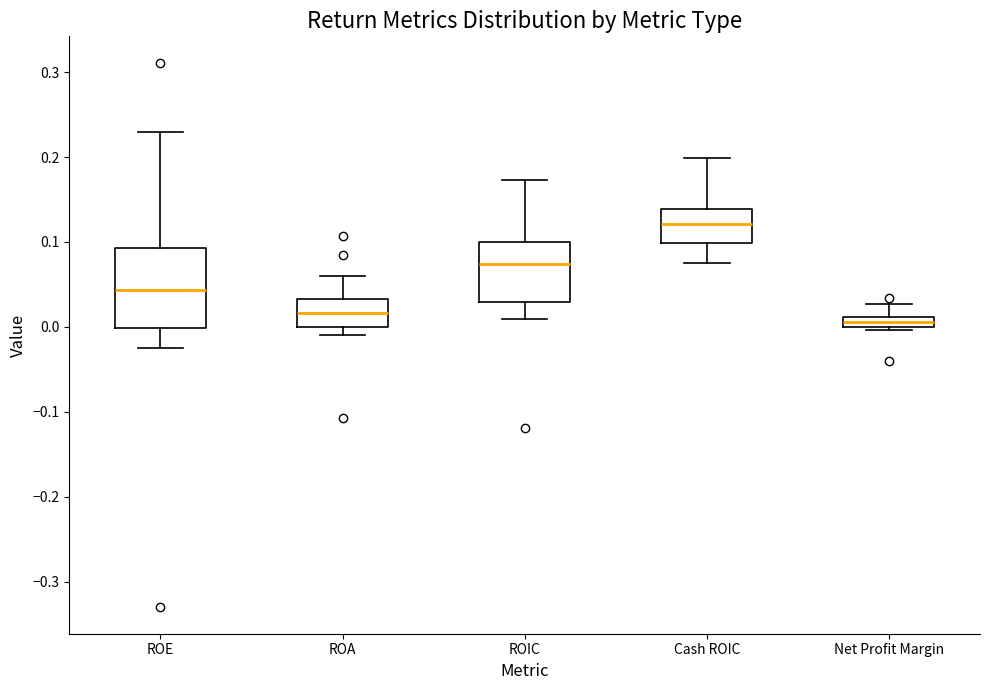

Which box has the lowest median line?

Net Profit Margin